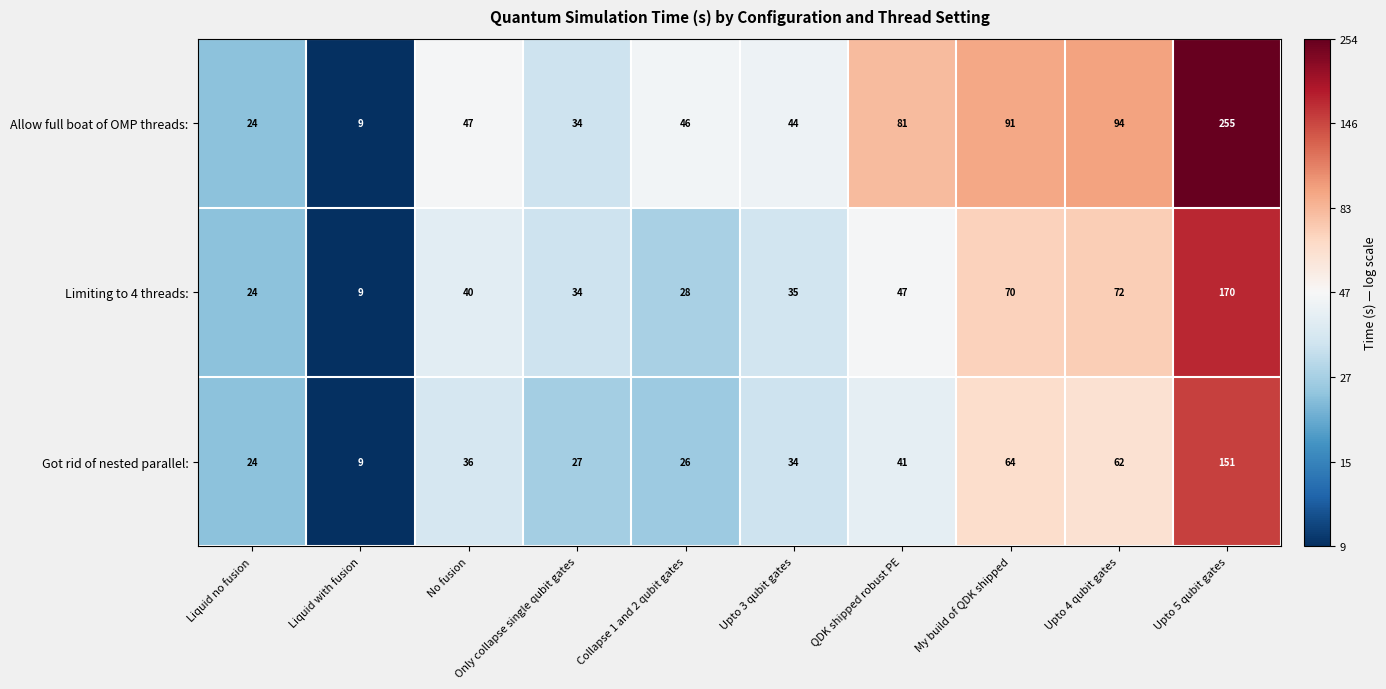

What is the sum of the Limiting to 4 threads: values at Liquid with fusion and Liquid no fusion?

33